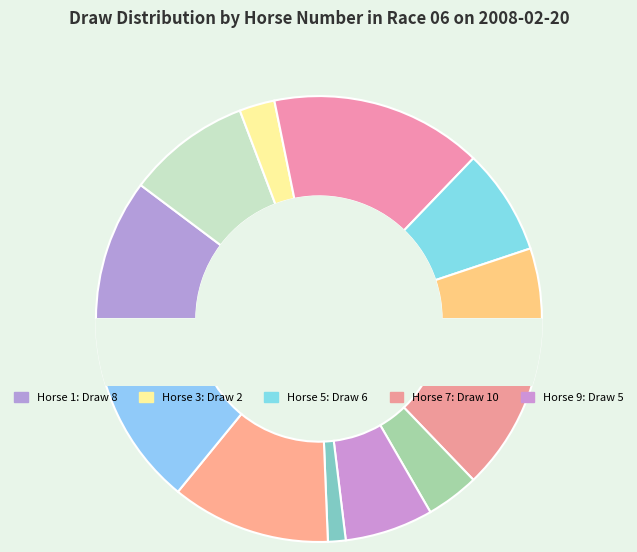

Approximately how many times larger is the value at 6 compared to 2?

0.6